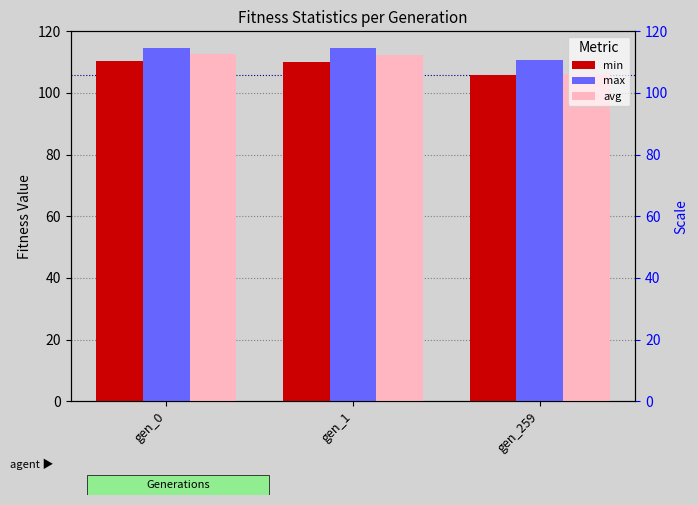

How many bars are there in total?

9